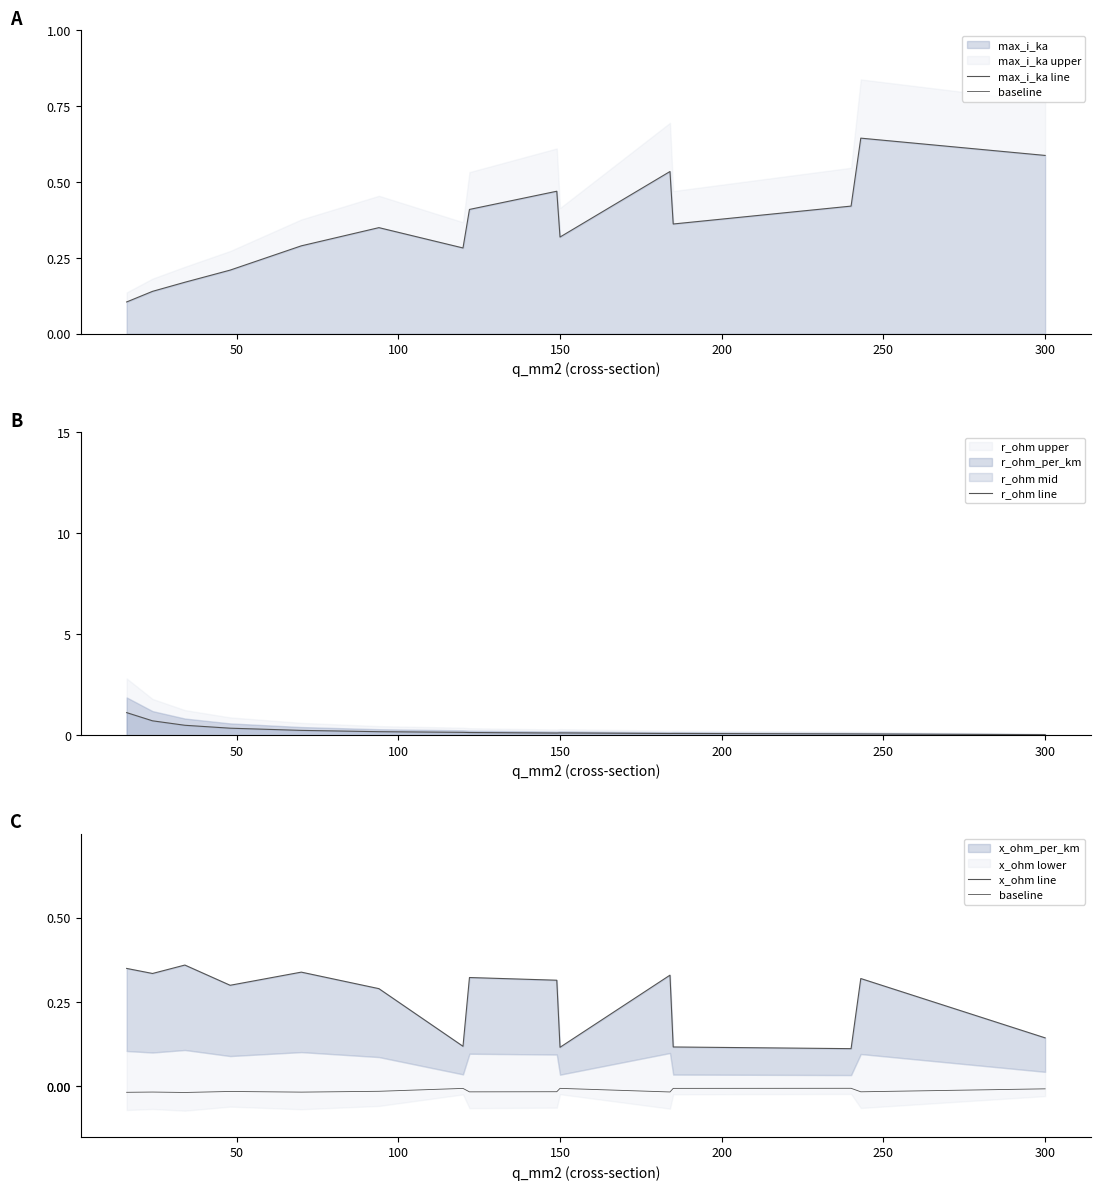

True or false: max_i_ka line and baseline intersect in this chart.

False